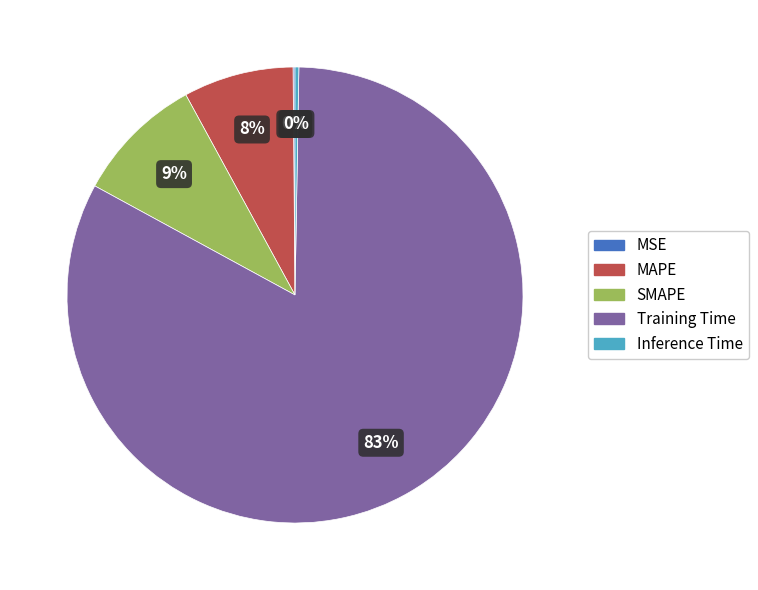

Is Training Time the majority of the pie?

Yes